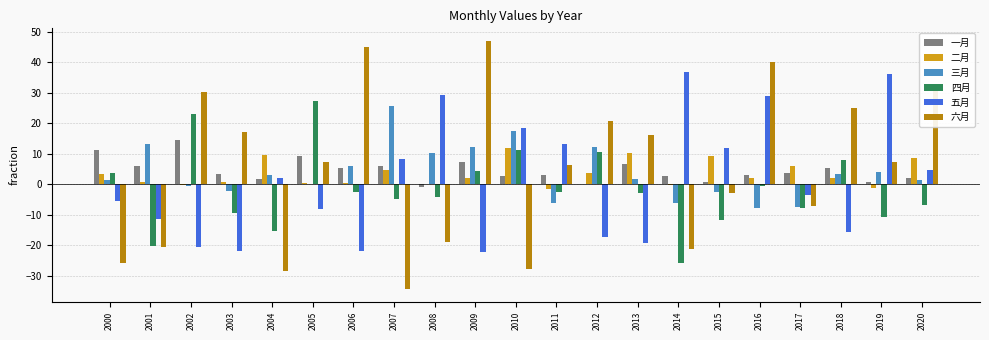

At which label does 二月 first exceed 1?

2000